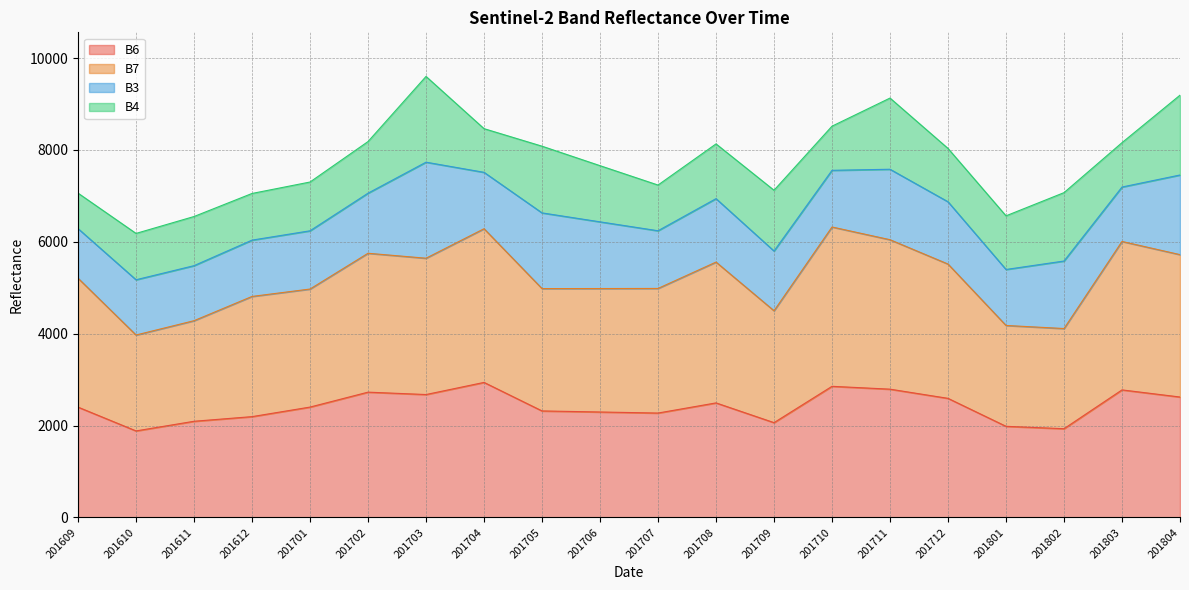

Is it true that B6 equals 3858 at 201707?

False